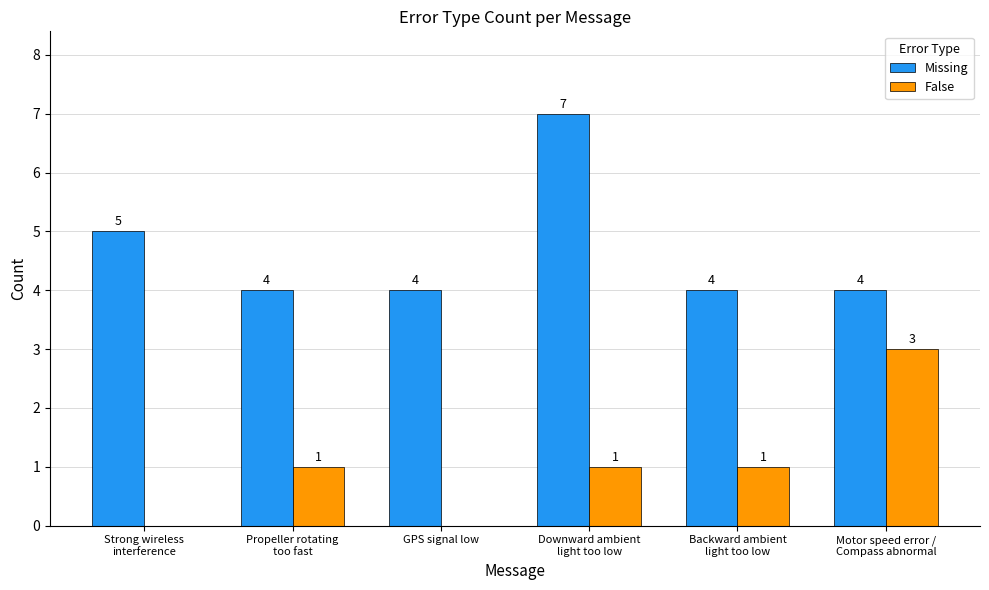

What is the maximum value shown in the chart?

7